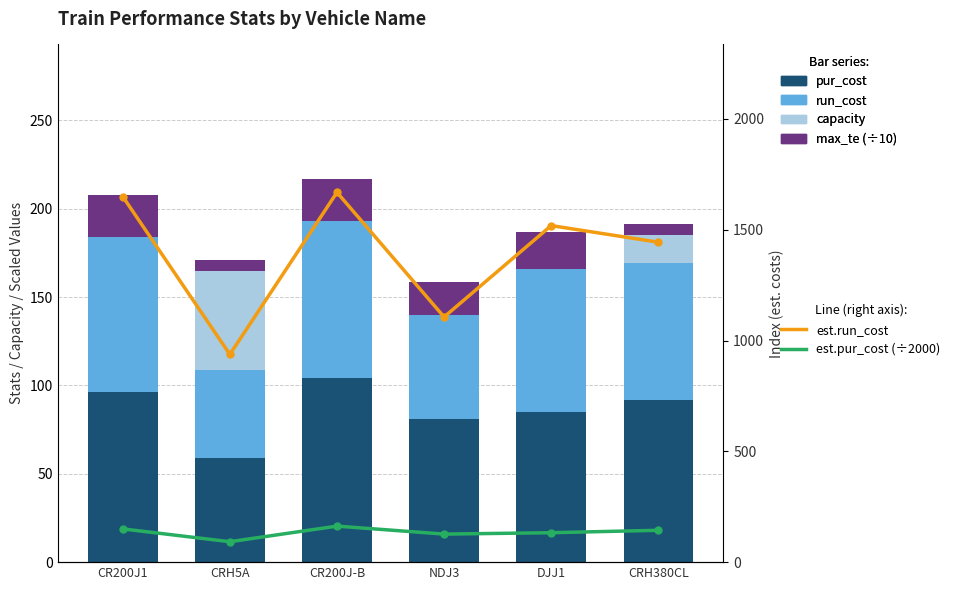

What is the value of the est.pur_cost (scaled) bar at the 6th from the left?

143.8